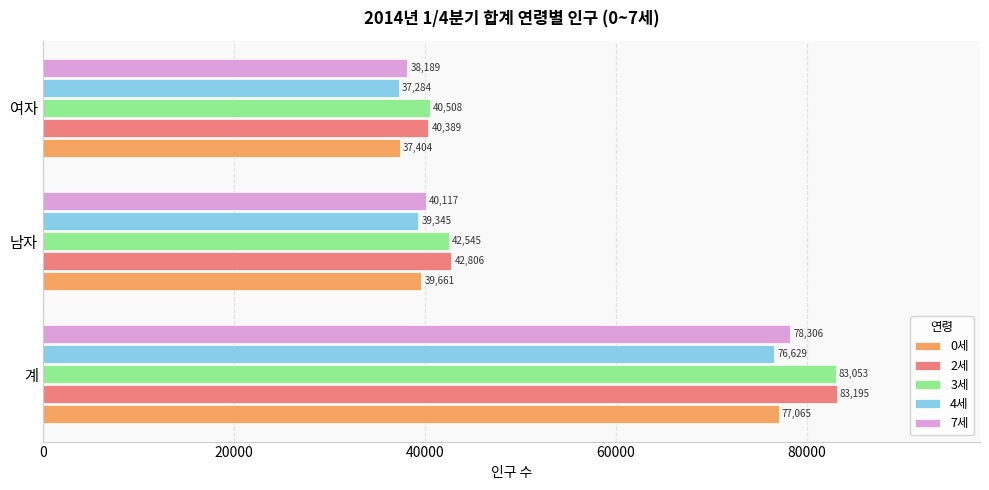

Rank the categories by 4세 value from highest to lowest.

계, 남자, 여자